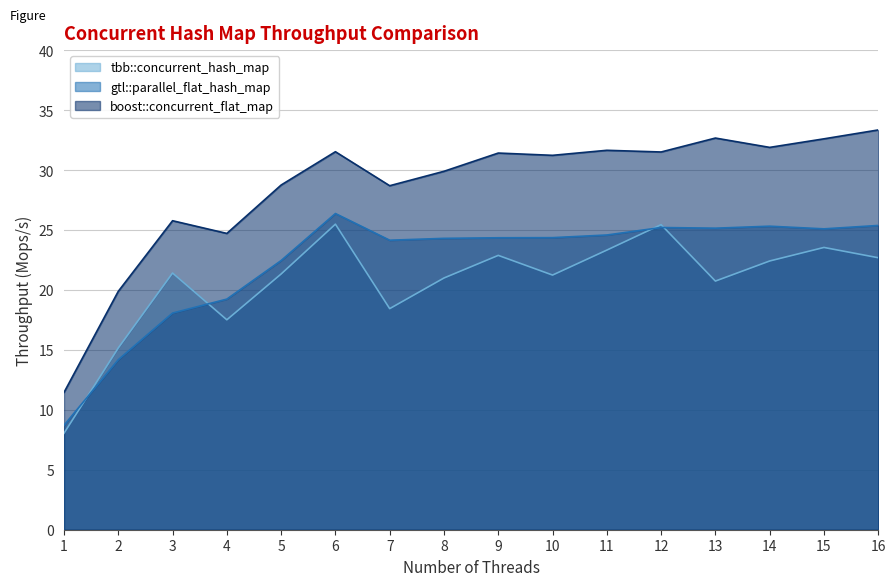

Rank the series by their maximum value, from lowest to highest.

tbb::concurrent_hash_map, gtl::parallel_flat_hash_map, boost::concurrent_flat_map